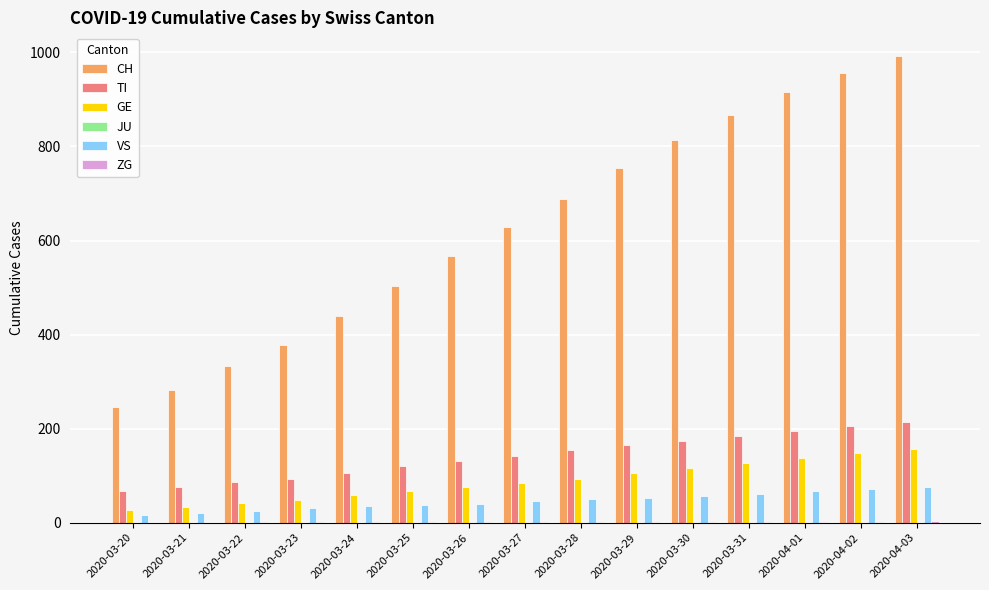

Does the chart contain stacked bars?

No